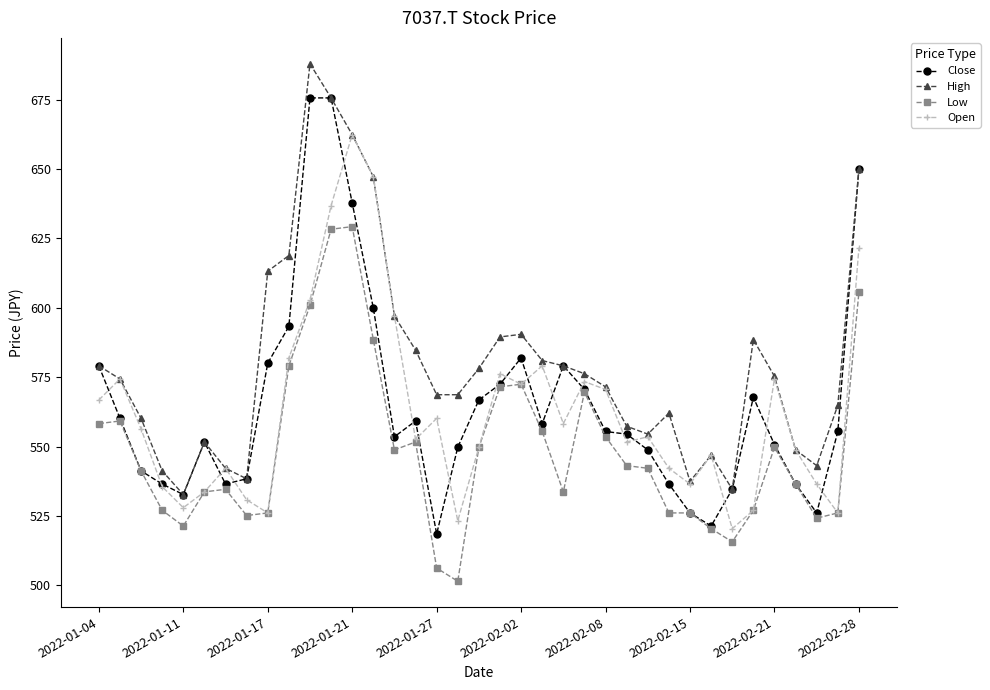

What is the highest value of the Open series?

662.4